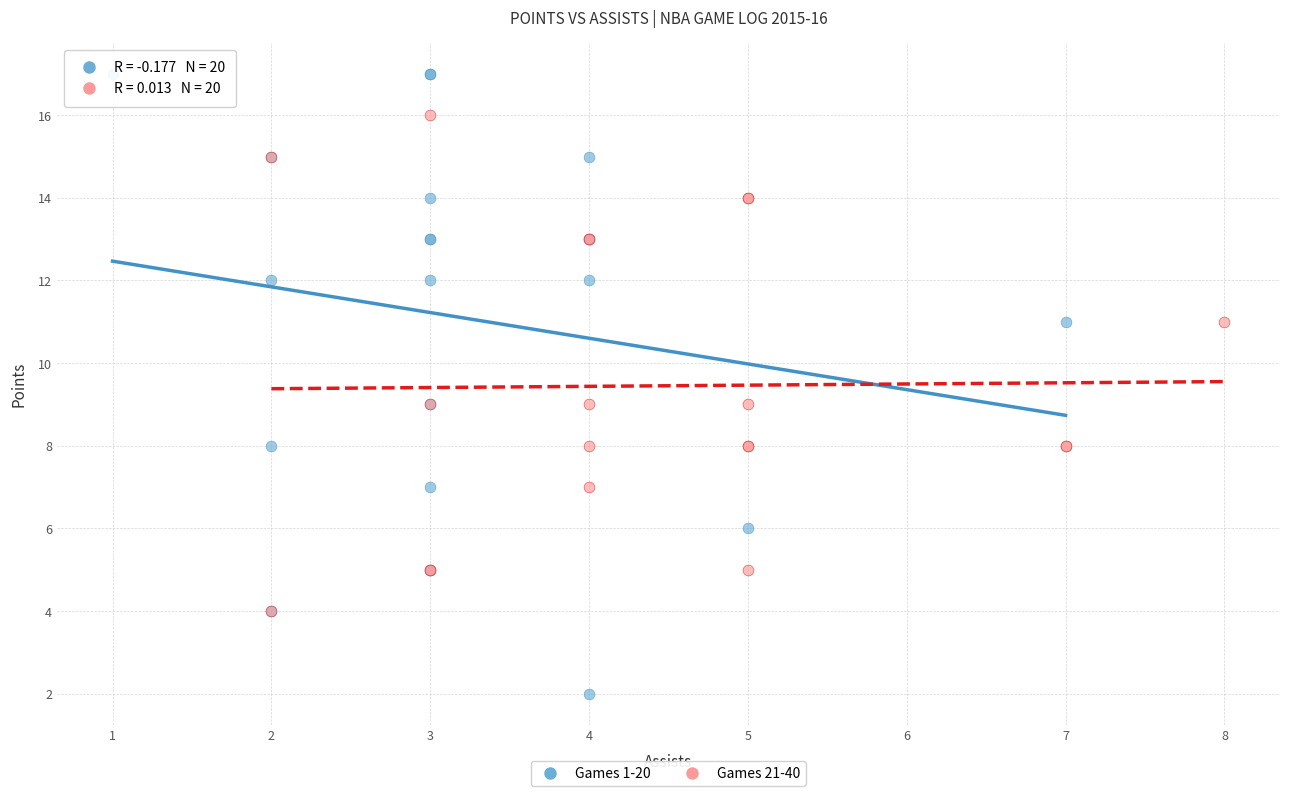

Which series reaches the minimum Y coordinate?

Games 1-20